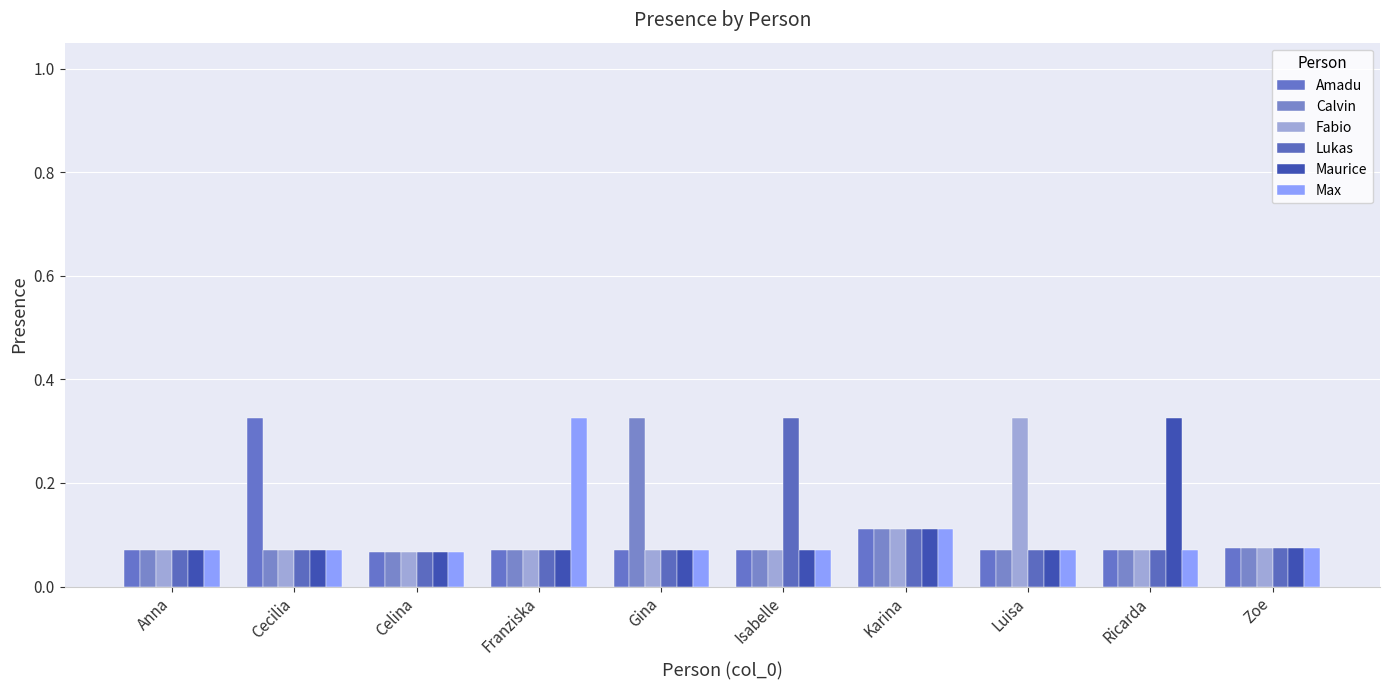

How many Amadu values are between 0 and 1?

10